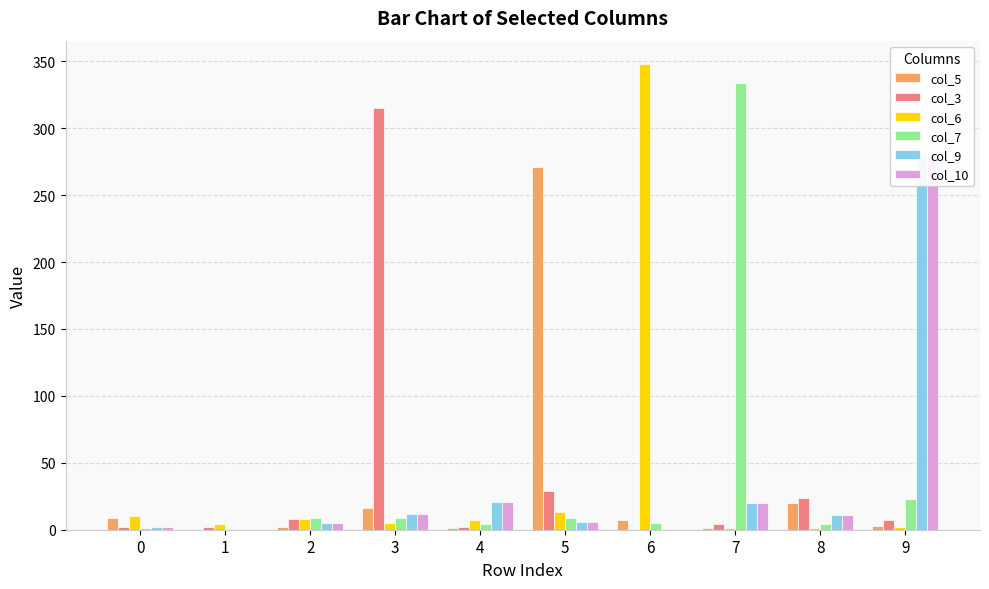

What is the difference between the maximum and minimum values in the col_10 series?

281